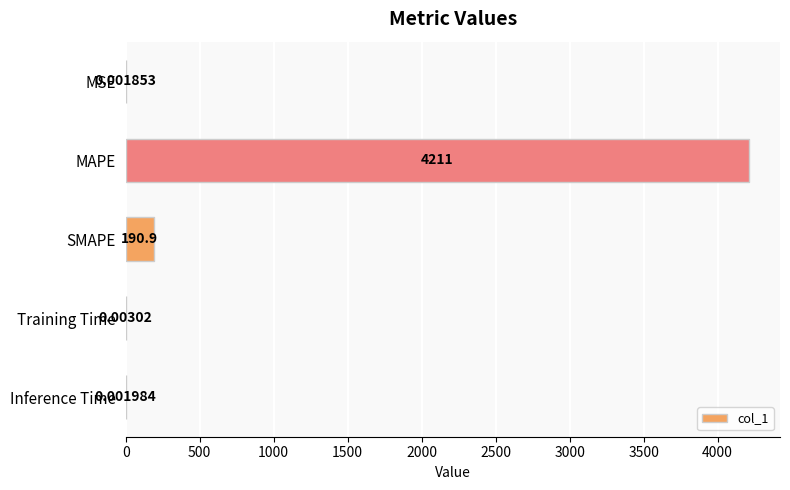

What is the sum of the values at SMAPE and MSE?

190.9